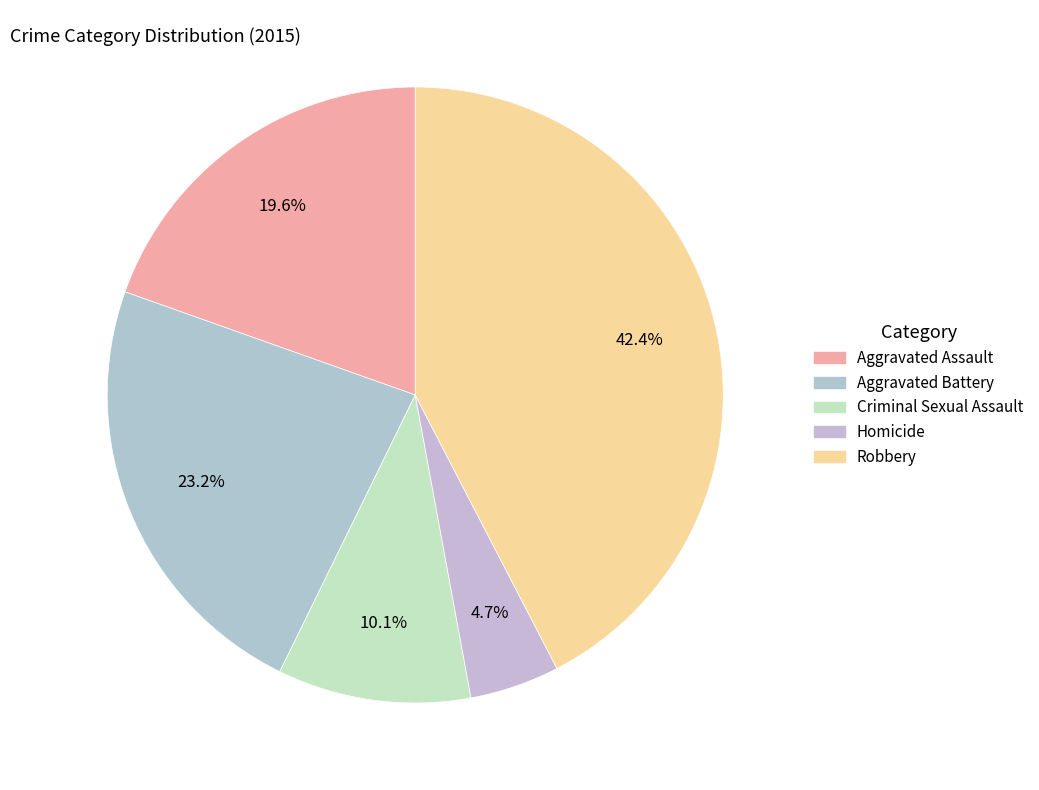

What percentage is the Robbery slice, to the nearest percent?

42%